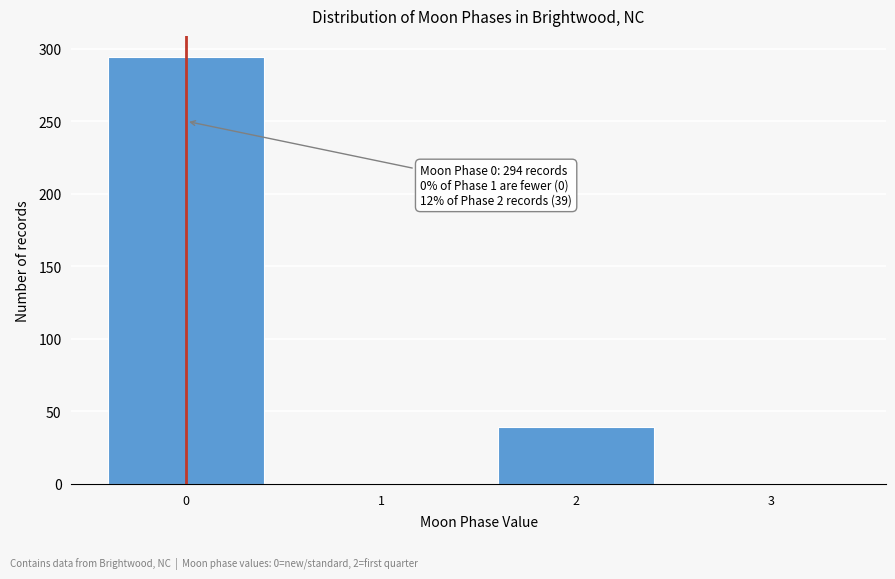

Reading right to left, what are all the values shown in this chart?

3=0	2=39	1=0	0=294